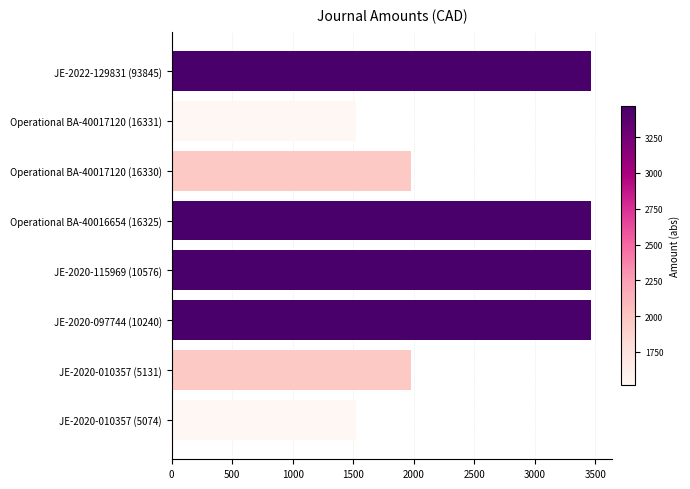

The chart shows a value of 1259.7 at JE-2020-115969 (10576). True or false?

False